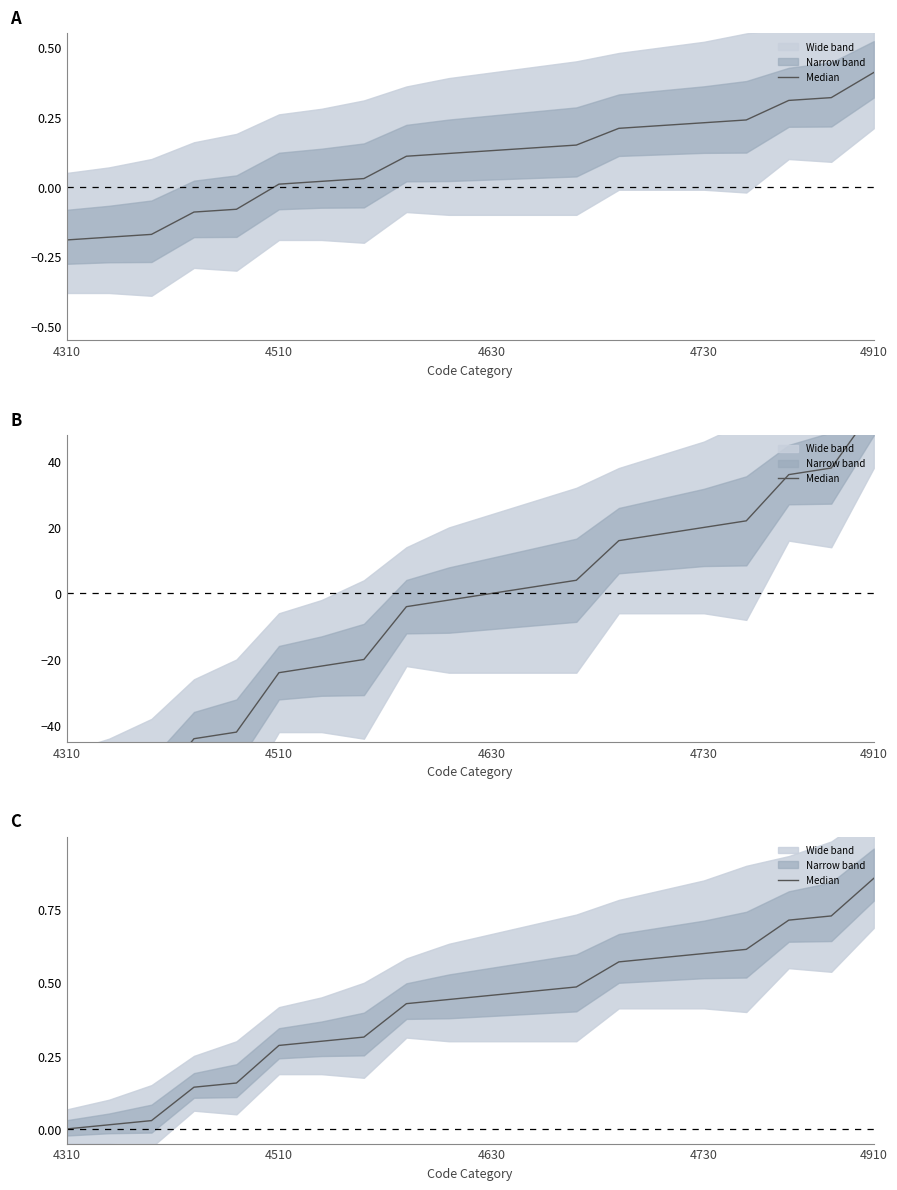

Reading left to right, what are all the values shown in this chart?

0.0	0.0	0.0	0.1	0.2	0.3	0.3	0.3	0.4	0.4	0.5	0.5	0.5	0.6	0.6	0.6	0.6	0.7	0.7	0.9